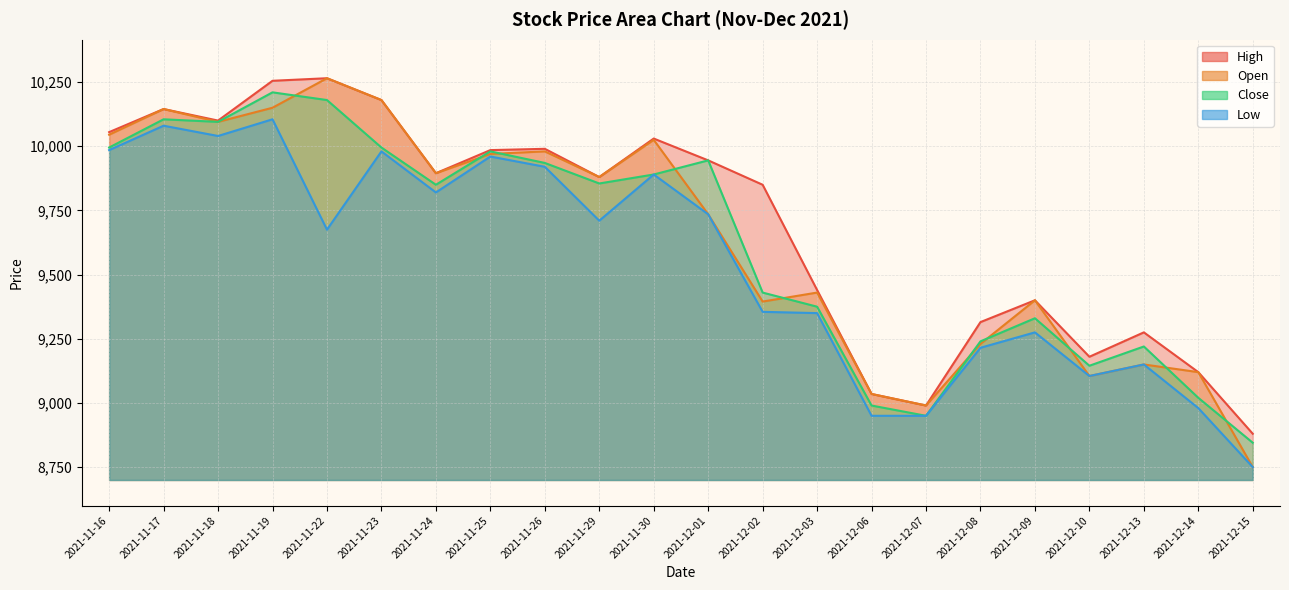

Which category has the highest value in the High series?

2021-11-22